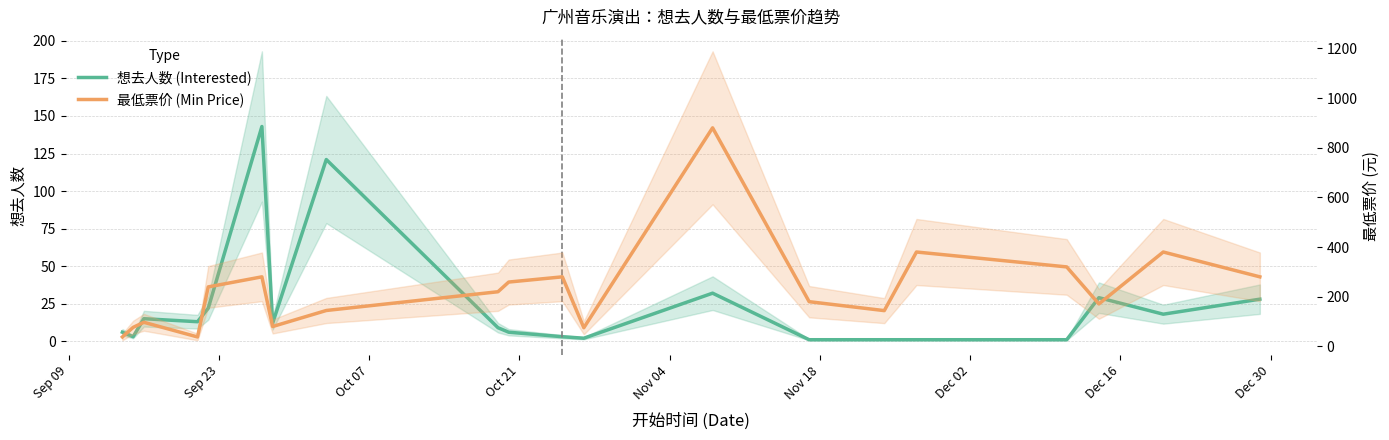

True or false: 想去人数 (Interested) and 最低票价 (Min Price) cross at least once.

False